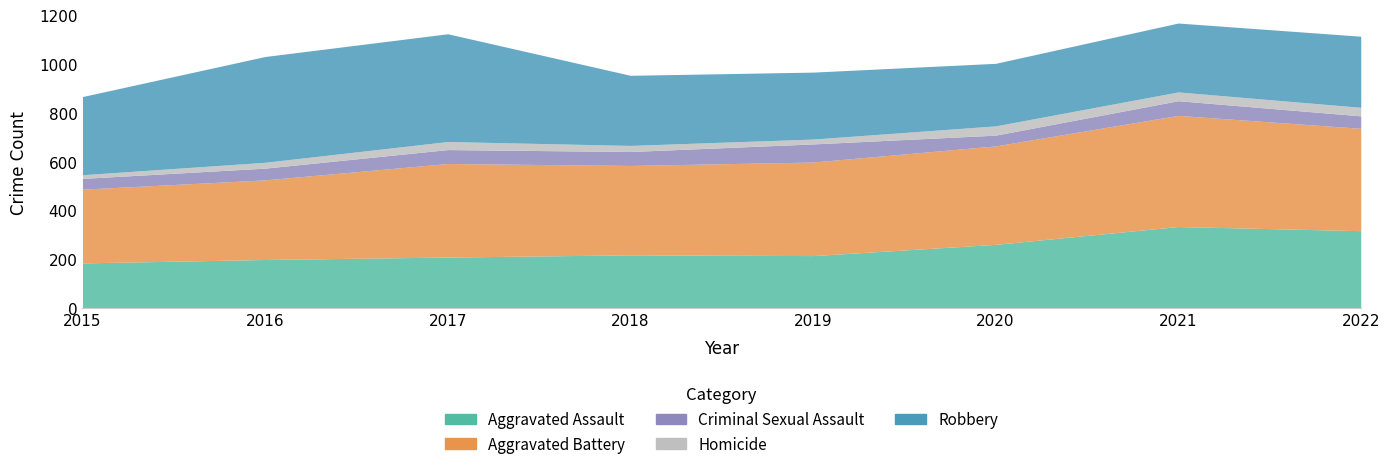

What is the value of the Aggravated Battery point at the 7th from the left?

455